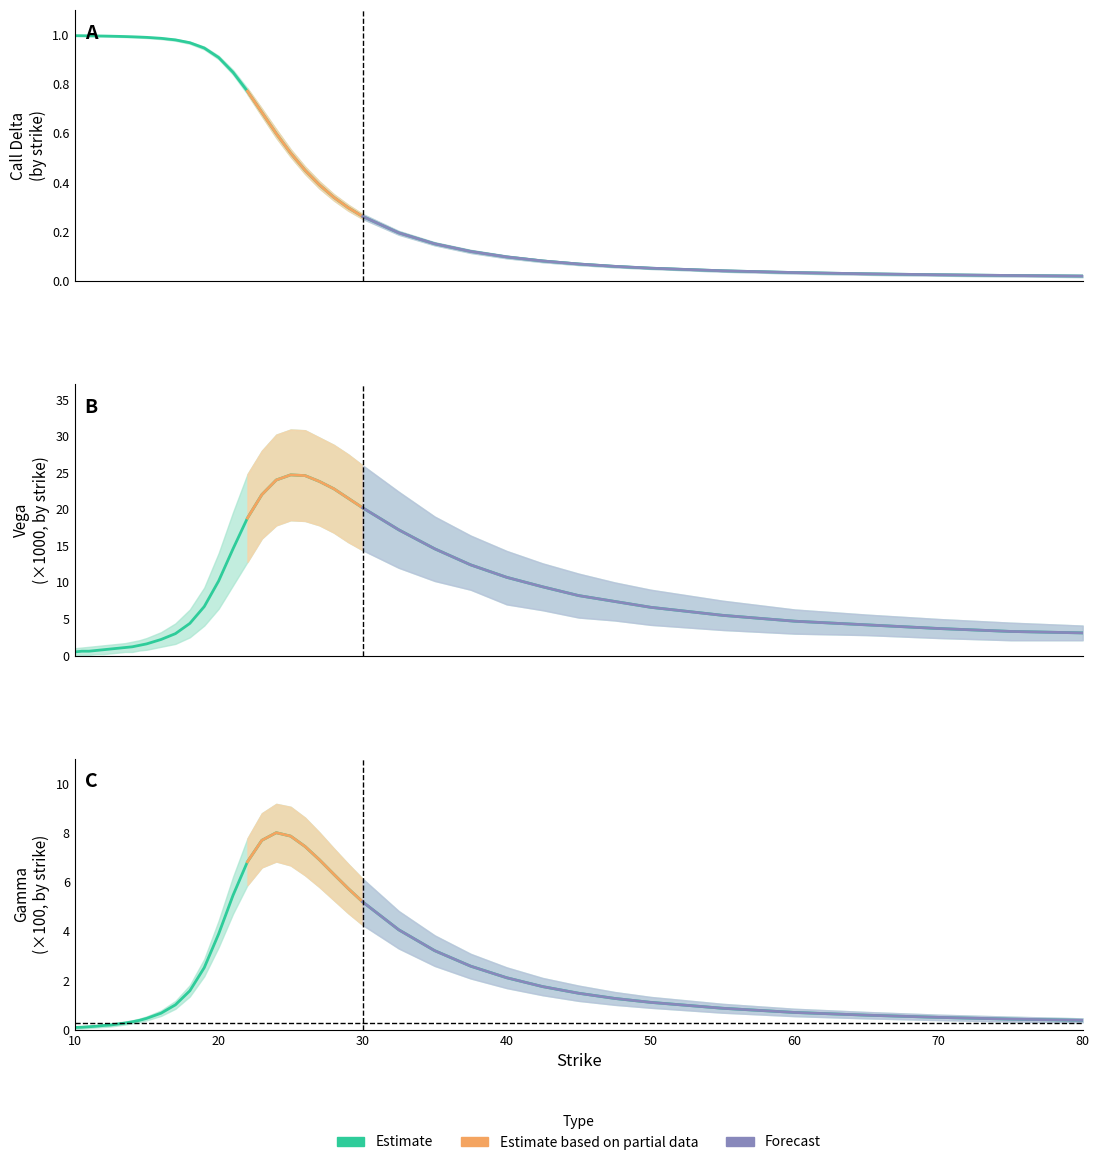

How many interior local peaks does the gamma series have?

1